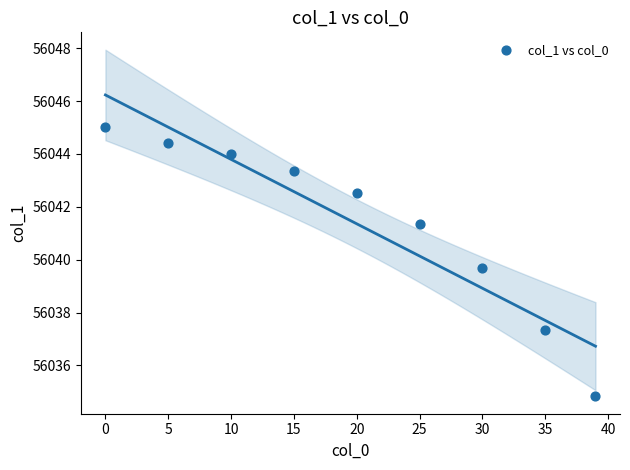

What is the average X value?

19.9